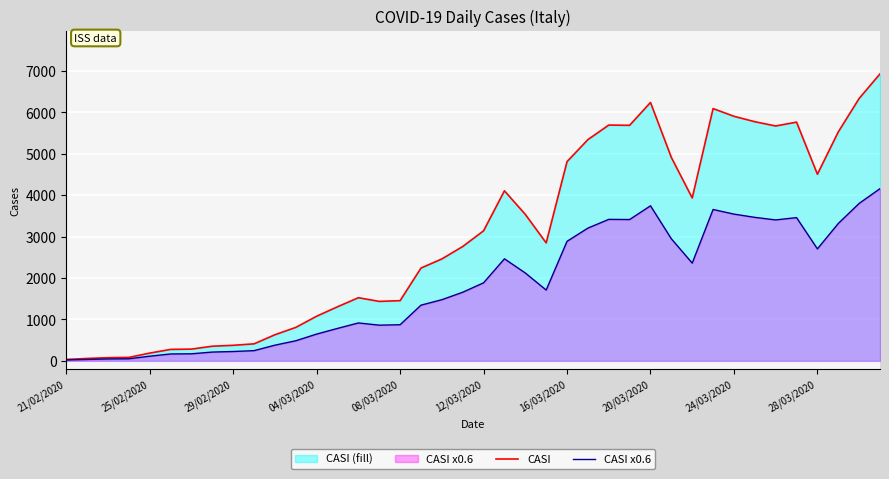

Which series has the largest total across all categories?

CASI